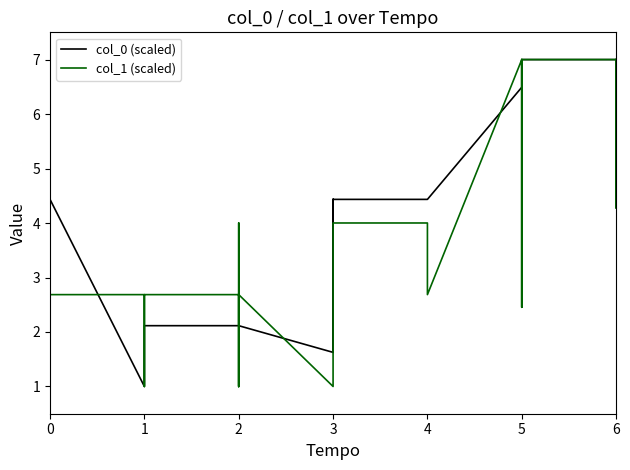

True or false: col_0 (scaled) and col_1 (scaled) cross at least once.

True